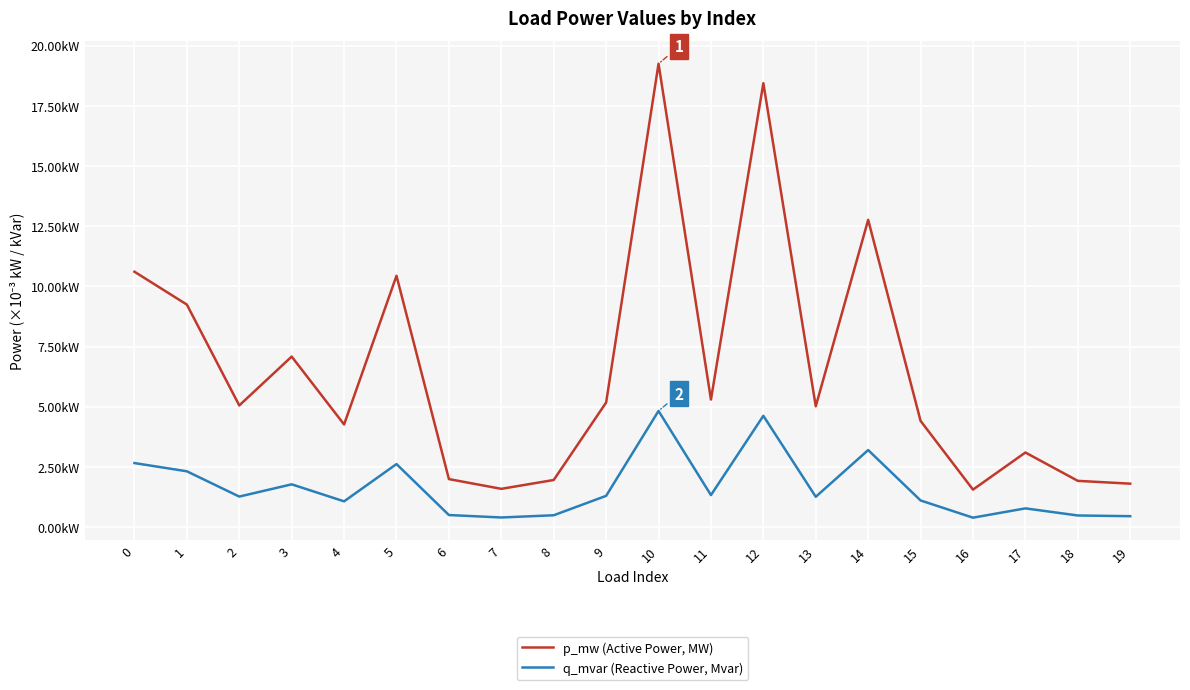

True or false: p_mw (Active Power, MW) and q_mvar (Reactive Power, Mvar) intersect in this chart.

False